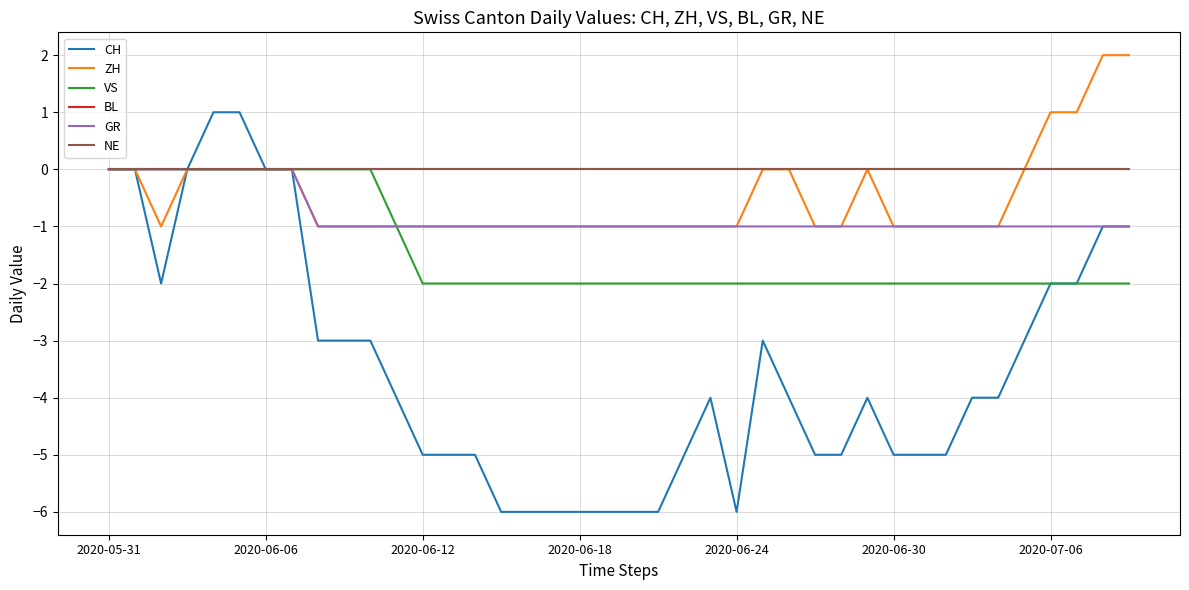

Is this an area chart (filled region under the line)?

No